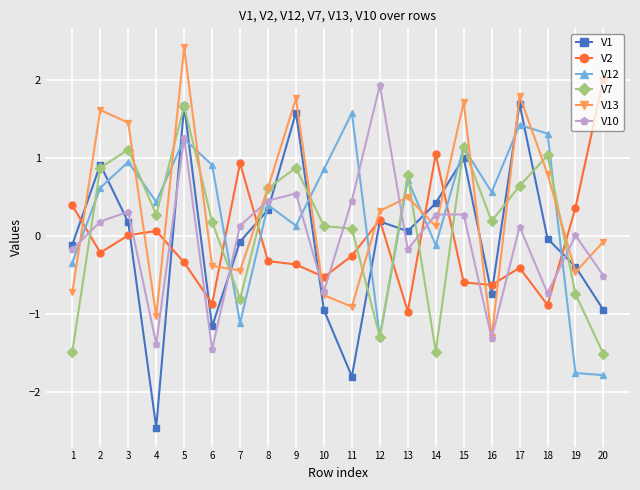

How many interior local valleys does the V10 series have?

6